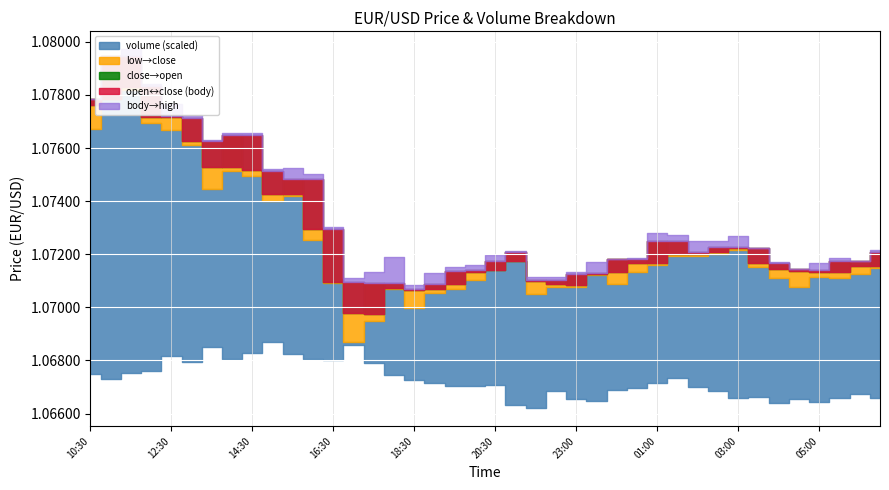

True or false: volume and high intersect in this chart.

False